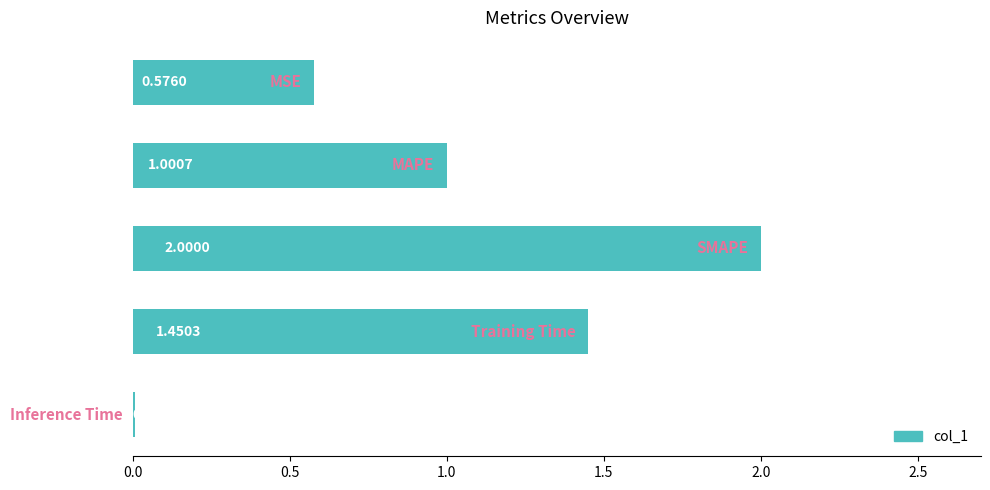

What is the sum of all values?

5.0